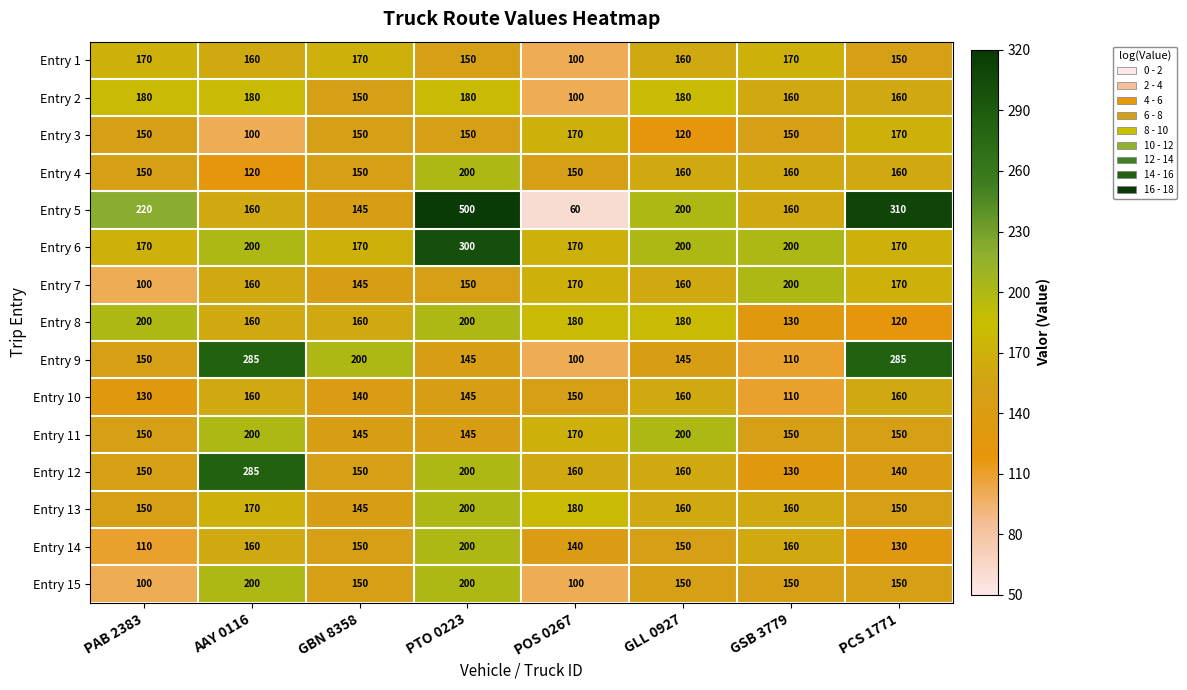

What is the sum of the Entry 3 values at GLL 0927 and PAB 2383?

270